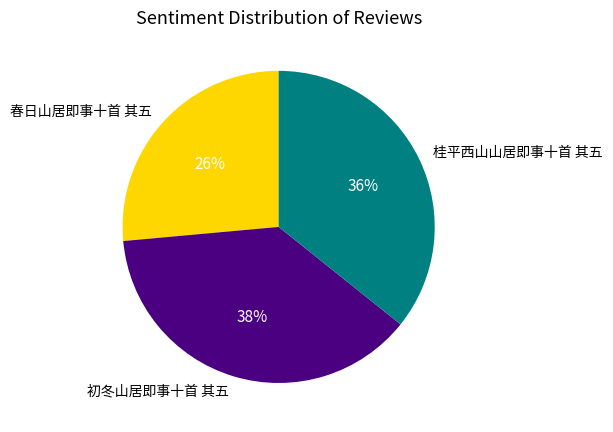

Is there any slice that represents more than half of the pie?

No